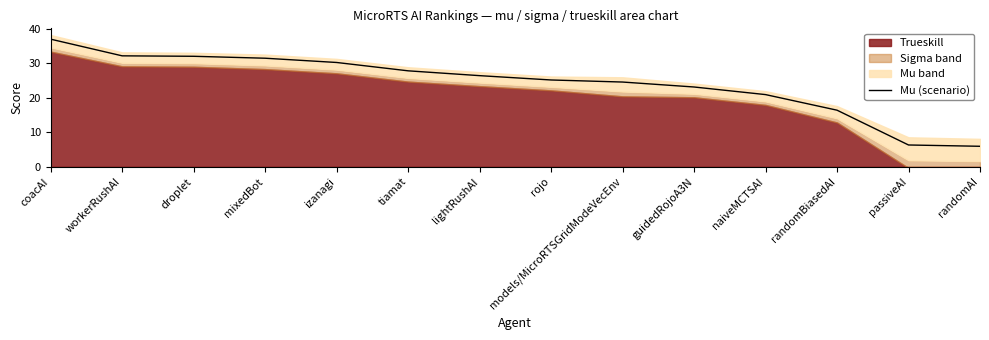

Reading left to right, transcribe all the data shown in this chart.

37.0	32.2	32.0	31.5	30.3	27.8	26.4	25.2	24.6	23.1	20.9	16.4	6.3	5.9